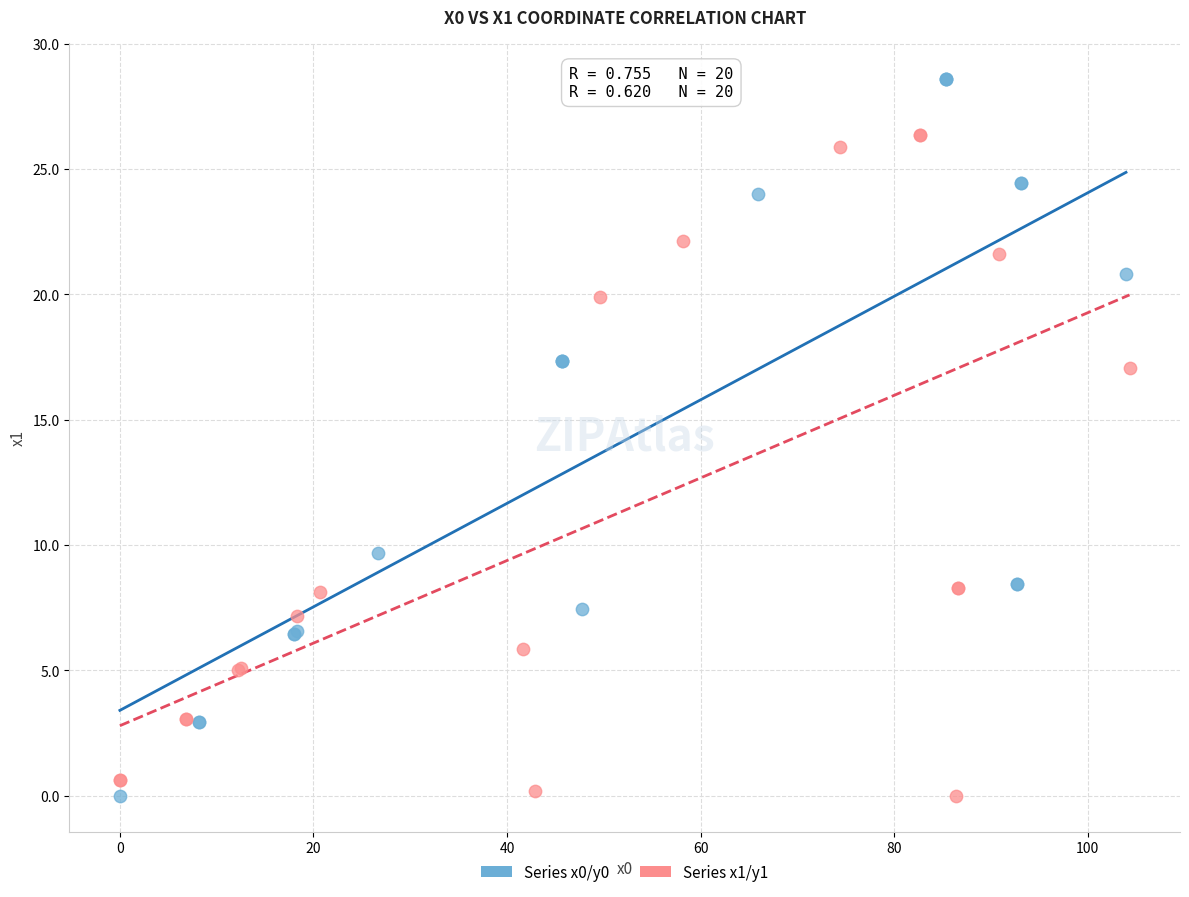

Which series has the largest Y range (max minus min)?

Series x0/y0